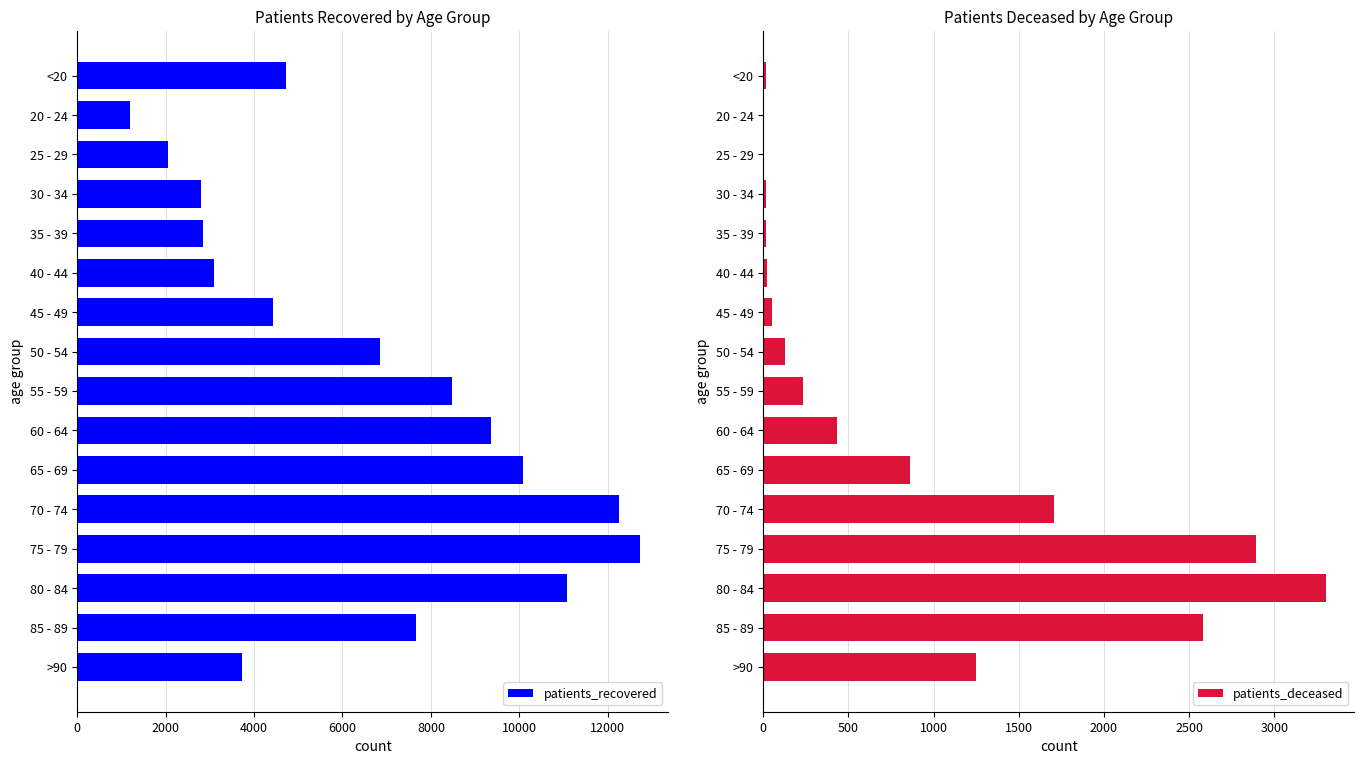

Read the patients_recovered value at 20 - 24.

1200